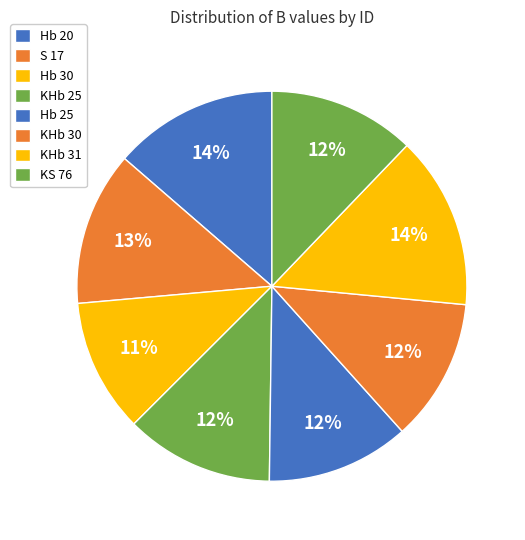

To the nearest percent, what is the difference between the S 17 and Hb 30 slice percentages?

2%